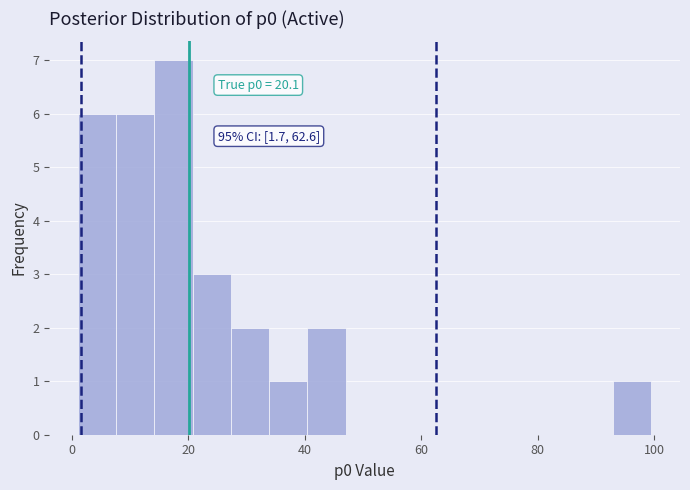

Read against the x-axis, roughly where is the centre of the tallest bar?

18